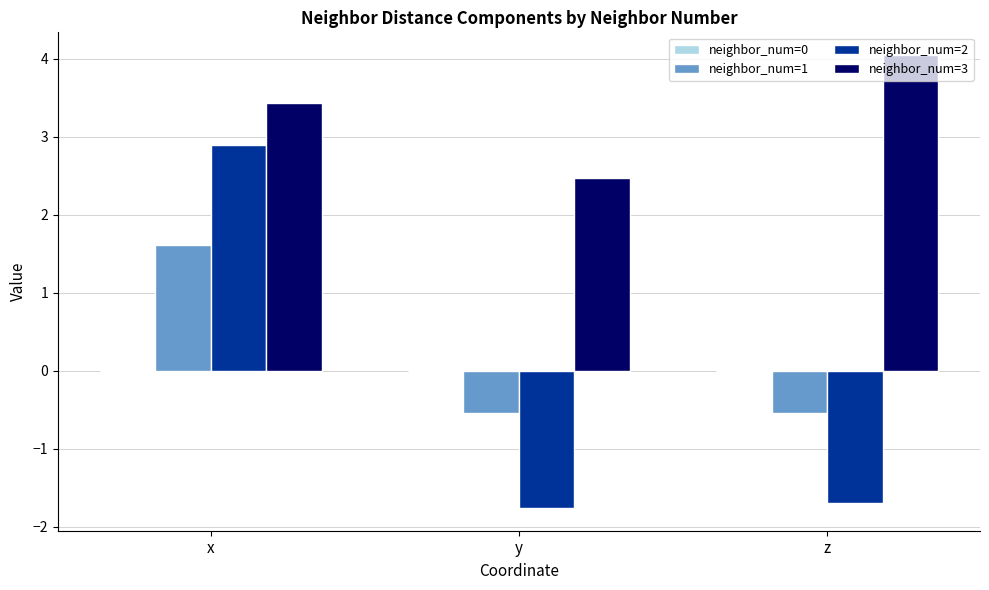

What is the average value of the neighbor_num=2 series?

-0.2